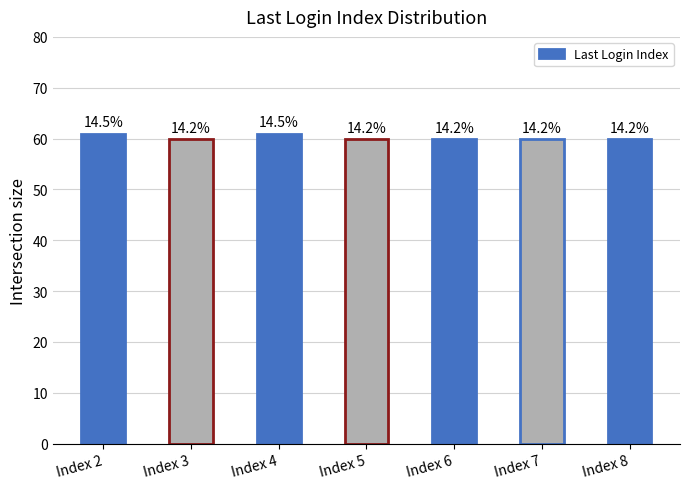

What is the smallest value displayed?

60